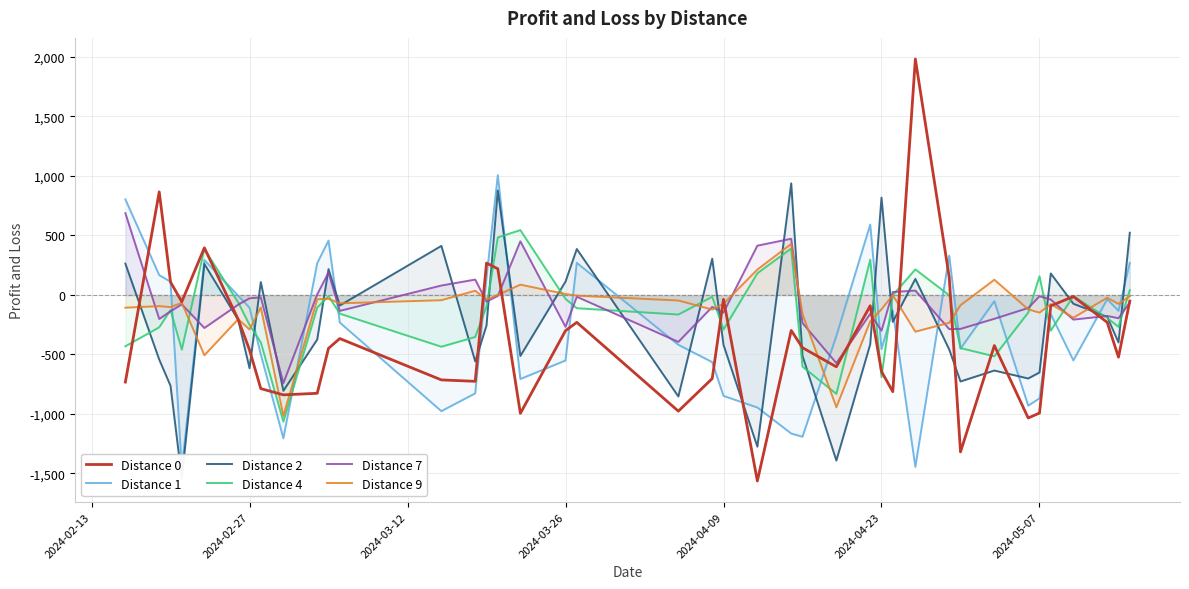

How many interior local peaks does the Distance 4 series have?

10